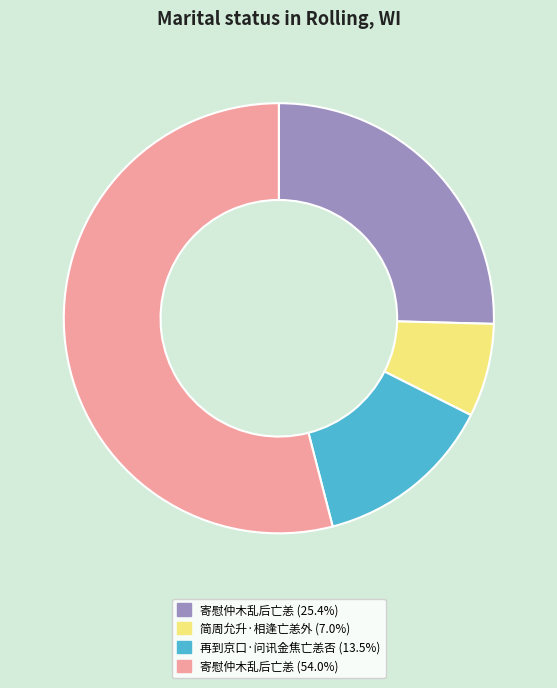

Is there a majority slice in this chart?

Yes